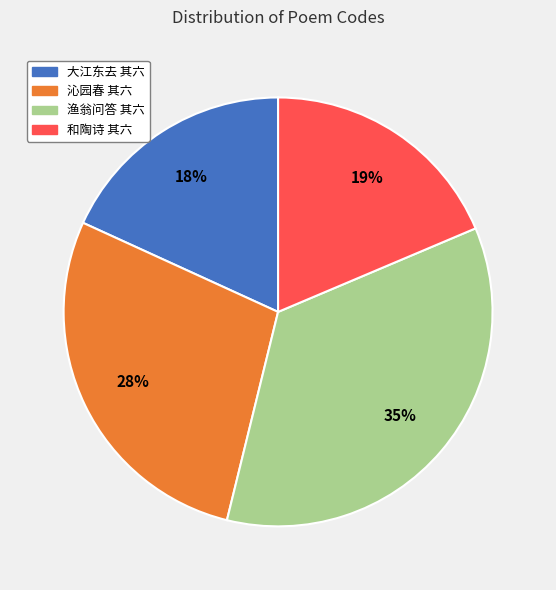

To the nearest percent, what is the average slice percentage?

25%